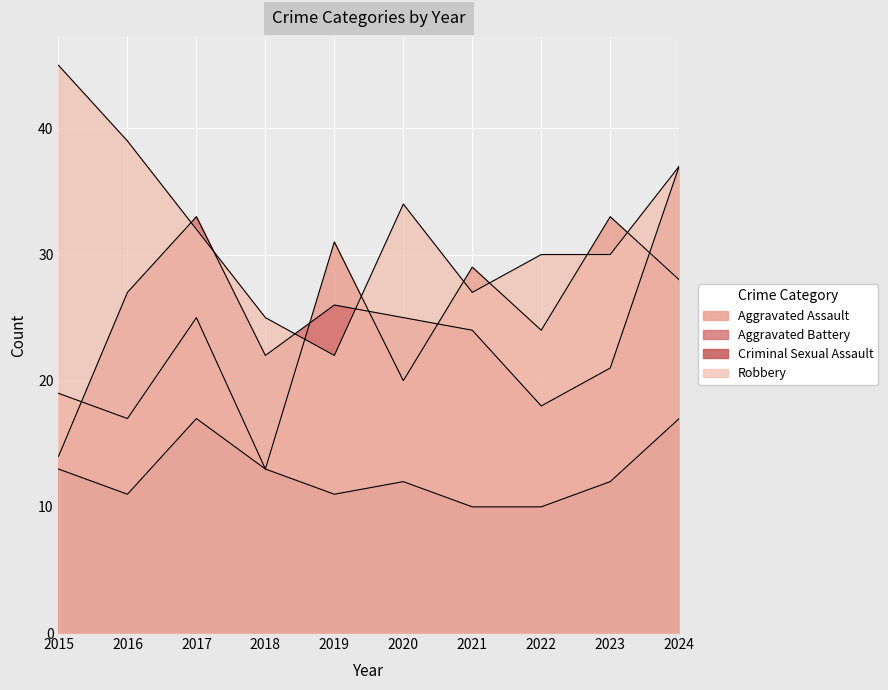

Rank the categories by Aggravated Battery value from highest to lowest.

2024, 2017, 2016, 2019, 2020, 2021, 2018, 2023, 2022, 2015